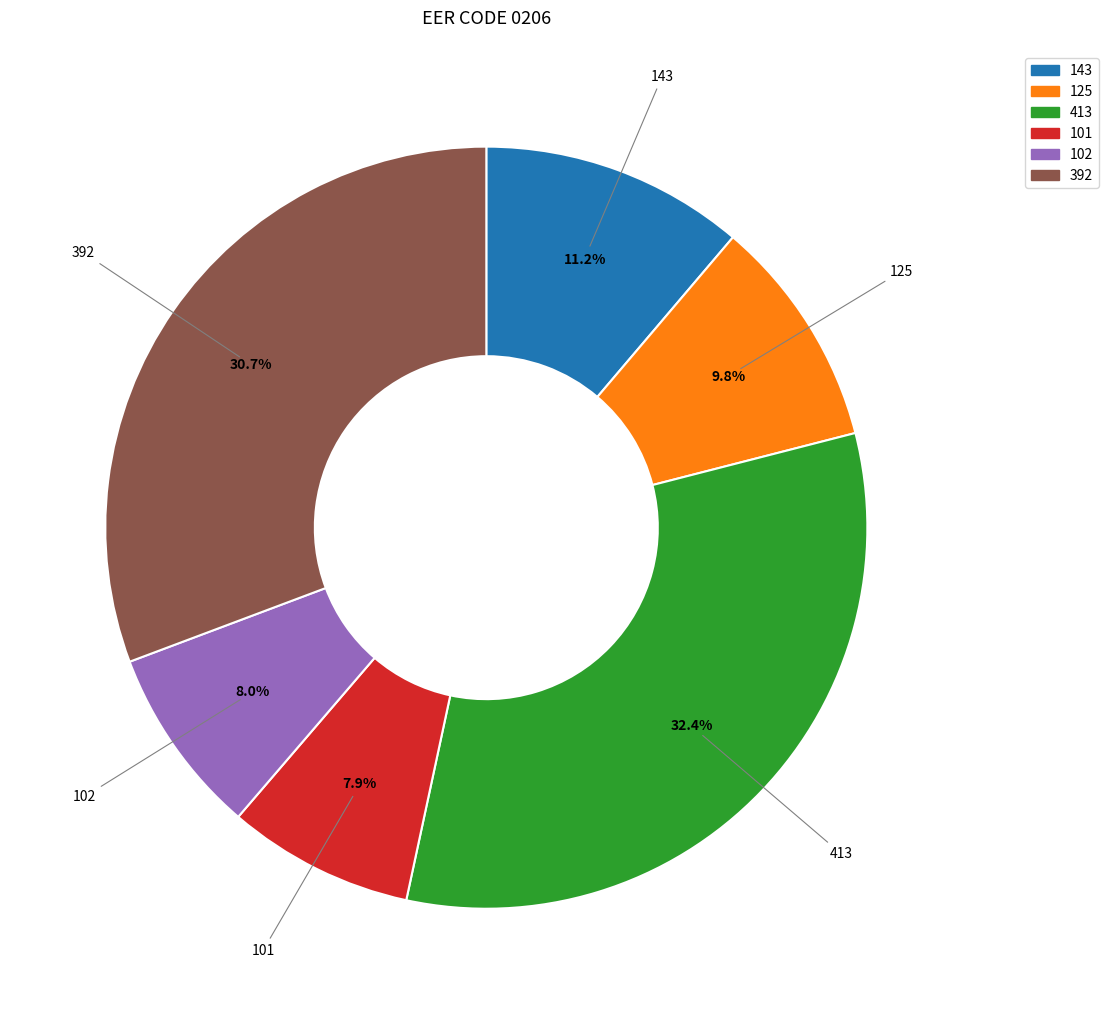

Is 101 the majority of the pie?

No